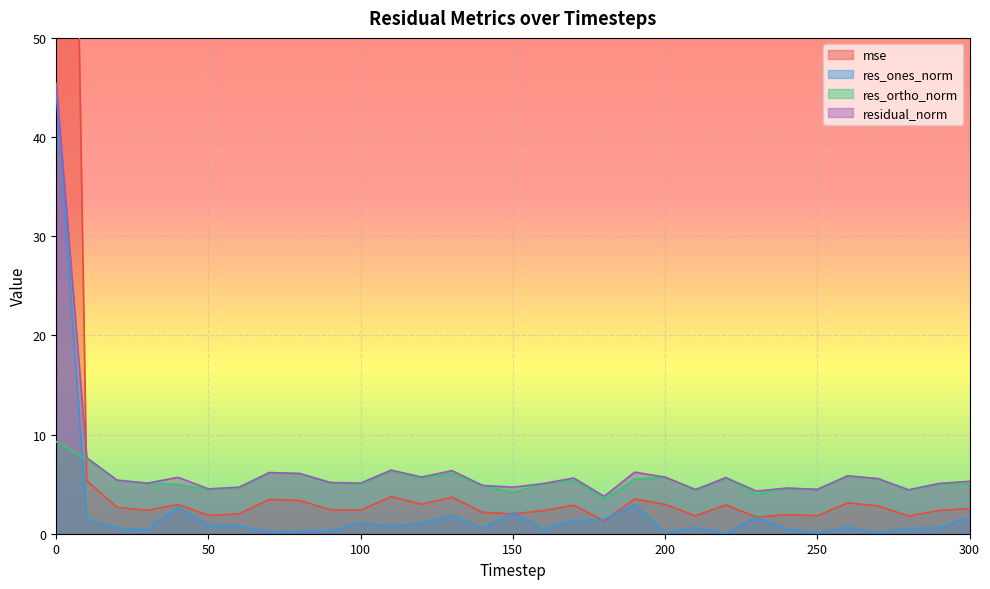

Reading right to left, list all the values displayed in this chart.

mse: 300=2.5	290=2.3	280=1.8	270=2.8	260=3.1	250=1.8	240=1.9	230=1.7	220=2.9	210=1.8	200=3.0	190=3.5	180=1.3	170=2.9	160=2.3	150=2.0	140=2.2	130=3.7	120=3.0	110=3.7	100=2.4	90=2.4	80=3.3	70=3.5	60=2.0	50=1.9	40=2.9	30=2.4	20=2.7	10=5.3	0=187.4
res_ones_norm: 300=1.6	290=0.6	280=0.6	270=0.1	260=0.6	250=0.1	240=0.5	230=1.6	220=0.0	210=0.6	200=0.1	190=2.9	180=1.4	170=1.3	160=0.5	150=2.1	140=0.5	130=1.8	120=1.1	110=0.8	100=1.1	90=0.3	80=0.2	70=0.1	60=0.8	50=0.8	40=2.7	30=0.4	20=0.6	10=1.5	0=44.4
res_ortho_norm: 300=5.0	290=5.0	280=4.4	270=5.5	260=5.8	250=4.5	240=4.6	230=4.0	220=5.7	210=4.4	200=5.7	190=5.5	180=3.5	170=5.5	160=5.0	150=4.2	140=4.8	130=6.1	120=5.6	110=6.4	100=5.0	90=5.2	80=6.1	70=6.2	60=4.6	50=4.5	40=5.0	30=5.1	20=5.4	10=7.5	0=9.3
residual_norm: 300=5.3	290=5.1	280=4.4	270=5.5	260=5.8	250=4.5	240=4.6	230=4.3	220=5.7	210=4.5	200=5.7	190=6.2	180=3.8	170=5.6	160=5.1	150=4.7	140=4.9	130=6.4	120=5.7	110=6.4	100=5.1	90=5.2	80=6.1	70=6.2	60=4.7	50=4.5	40=5.7	30=5.1	20=5.4	10=7.7	0=45.4